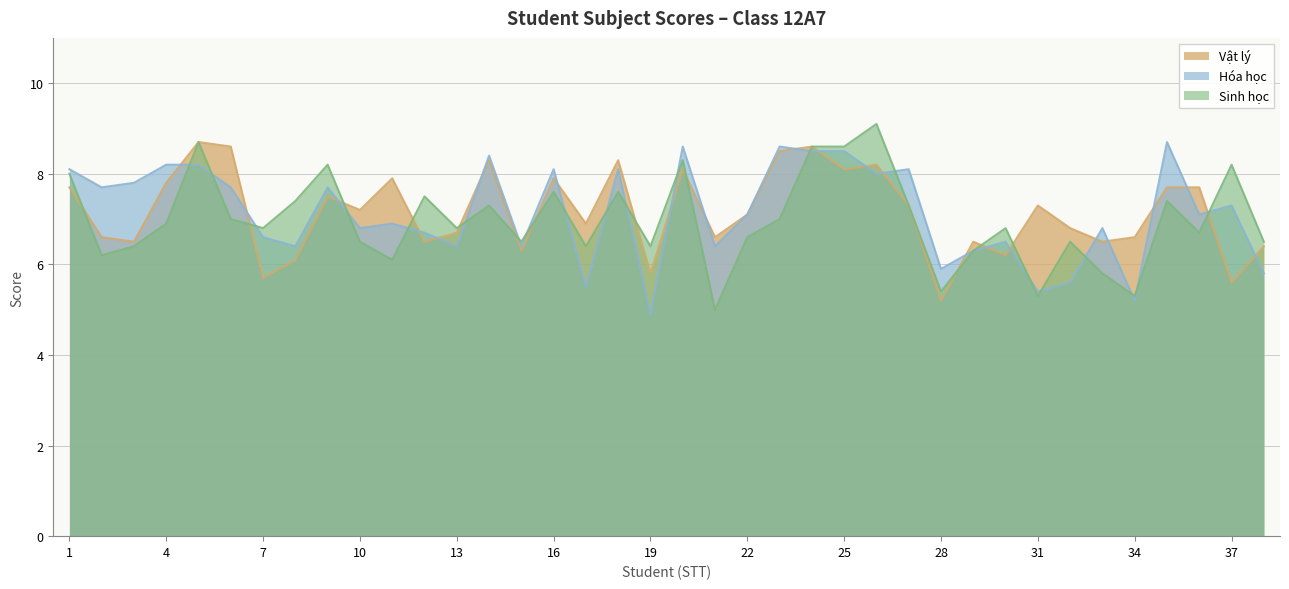

What is the approximate value of Sinh học at 24?

8.6